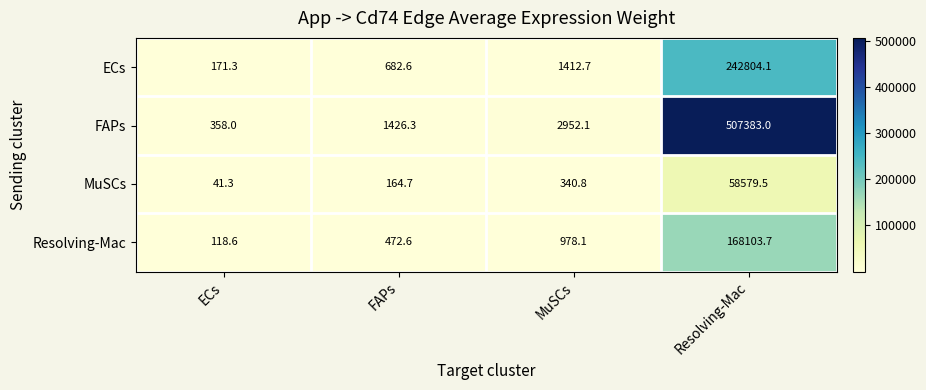

What is the difference between the Resolving-Mac values at FAPs and ECs?

354.0